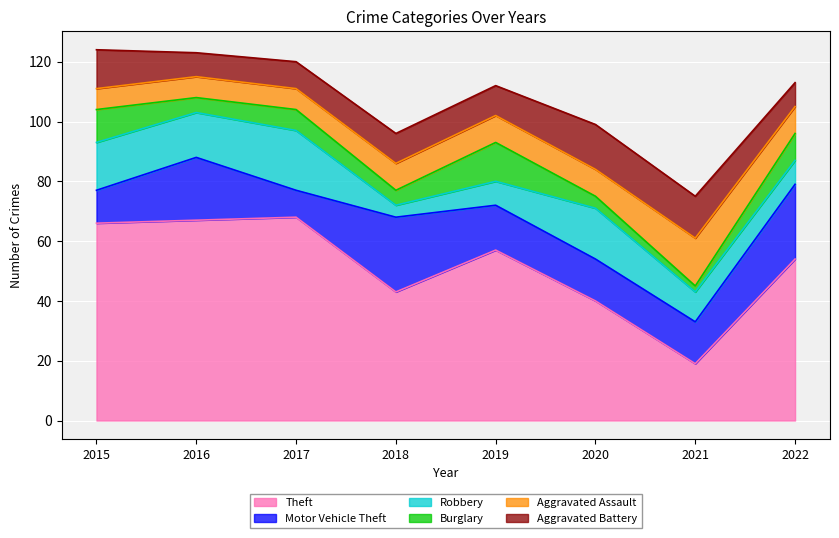

True or false: Theft and Burglary intersect in this chart.

False